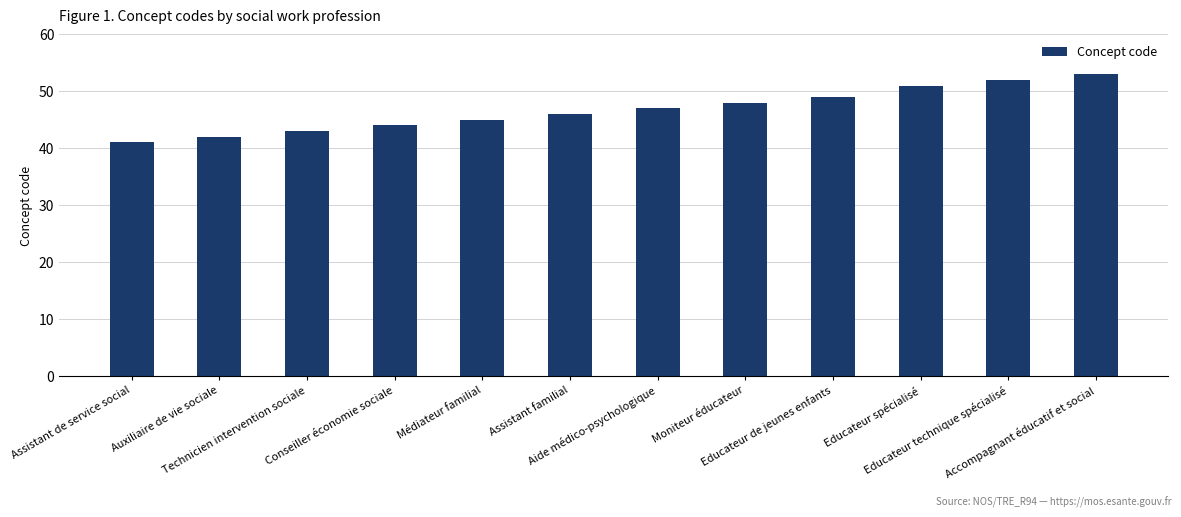

Which has a higher value, Assistant familial or Educateur de jeunes enfants?

Educateur de jeunes enfants